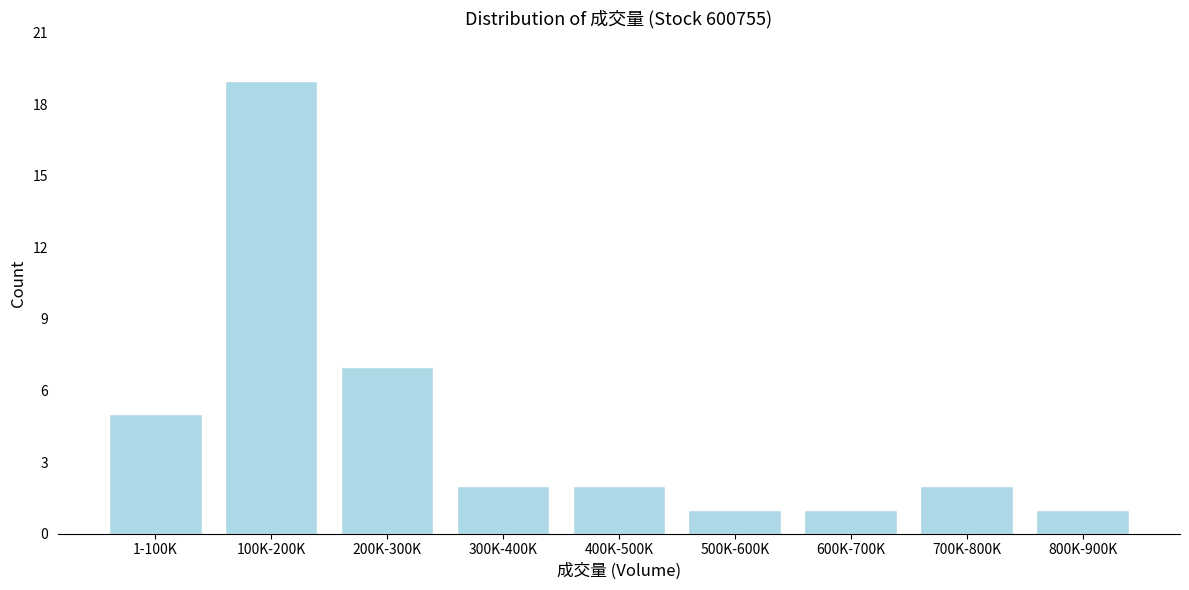

Reading left to right, what are all the values shown in this chart?

1-100K=5	100K-200K=19	200K-300K=7	300K-400K=2	400K-500K=2	500K-600K=1	600K-700K=1	700K-800K=2	800K-900K=1